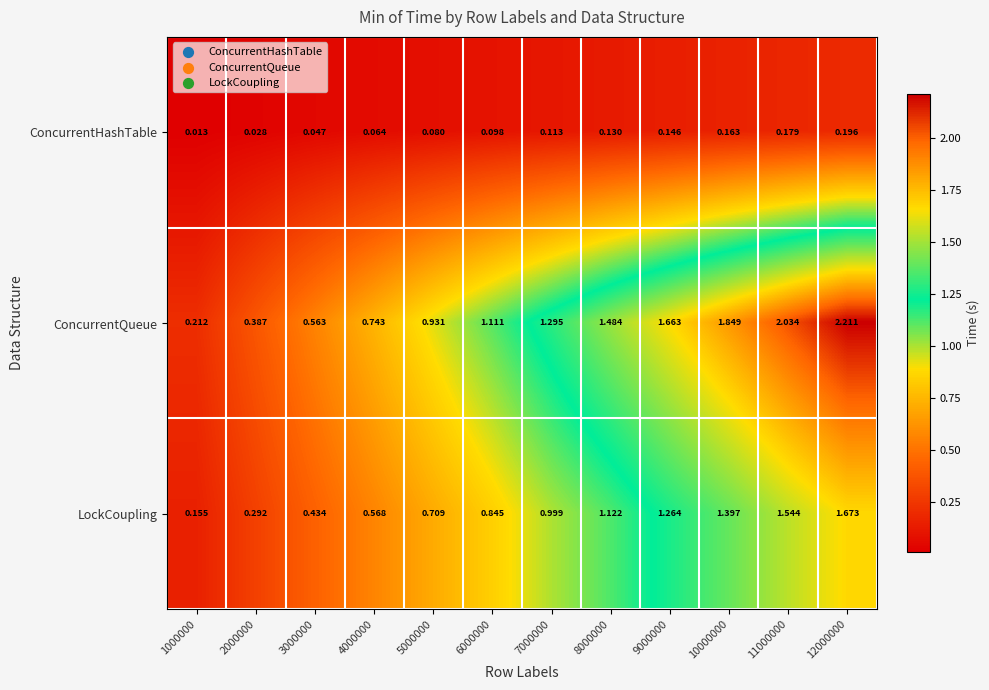

Which series has the widest spread of values?

ConcurrentQueue